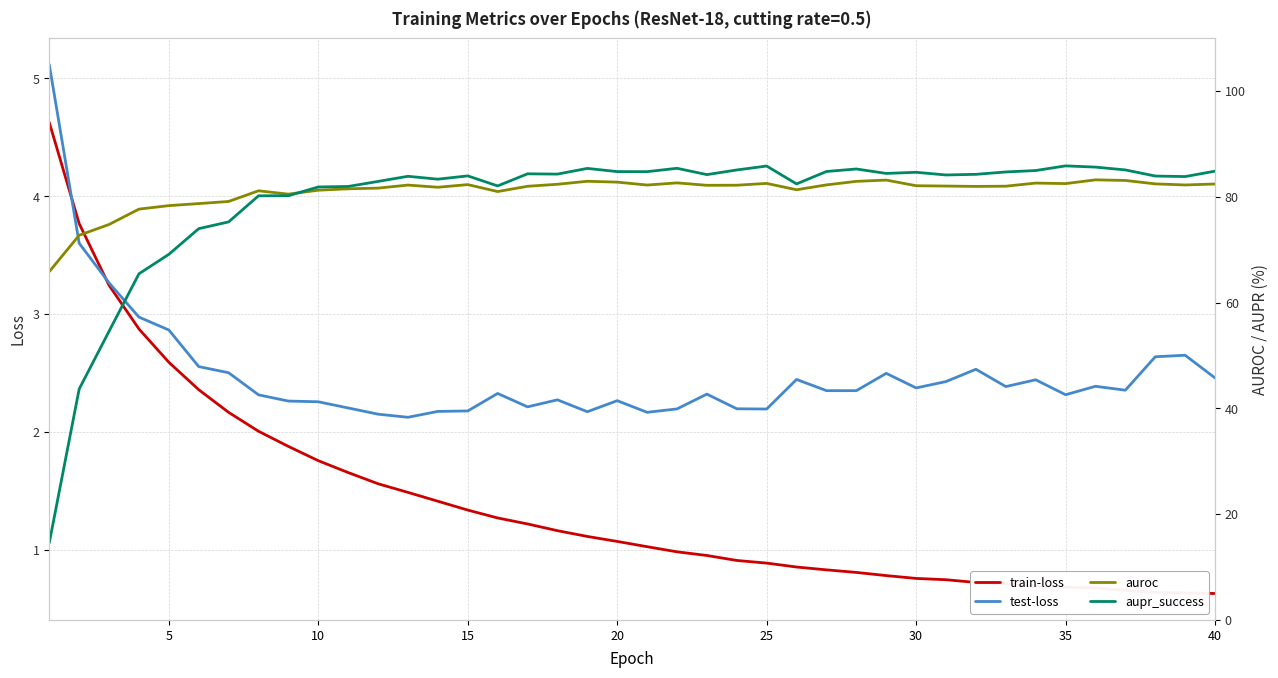

True or false: test-loss has a value of 2.3 at 20.

True